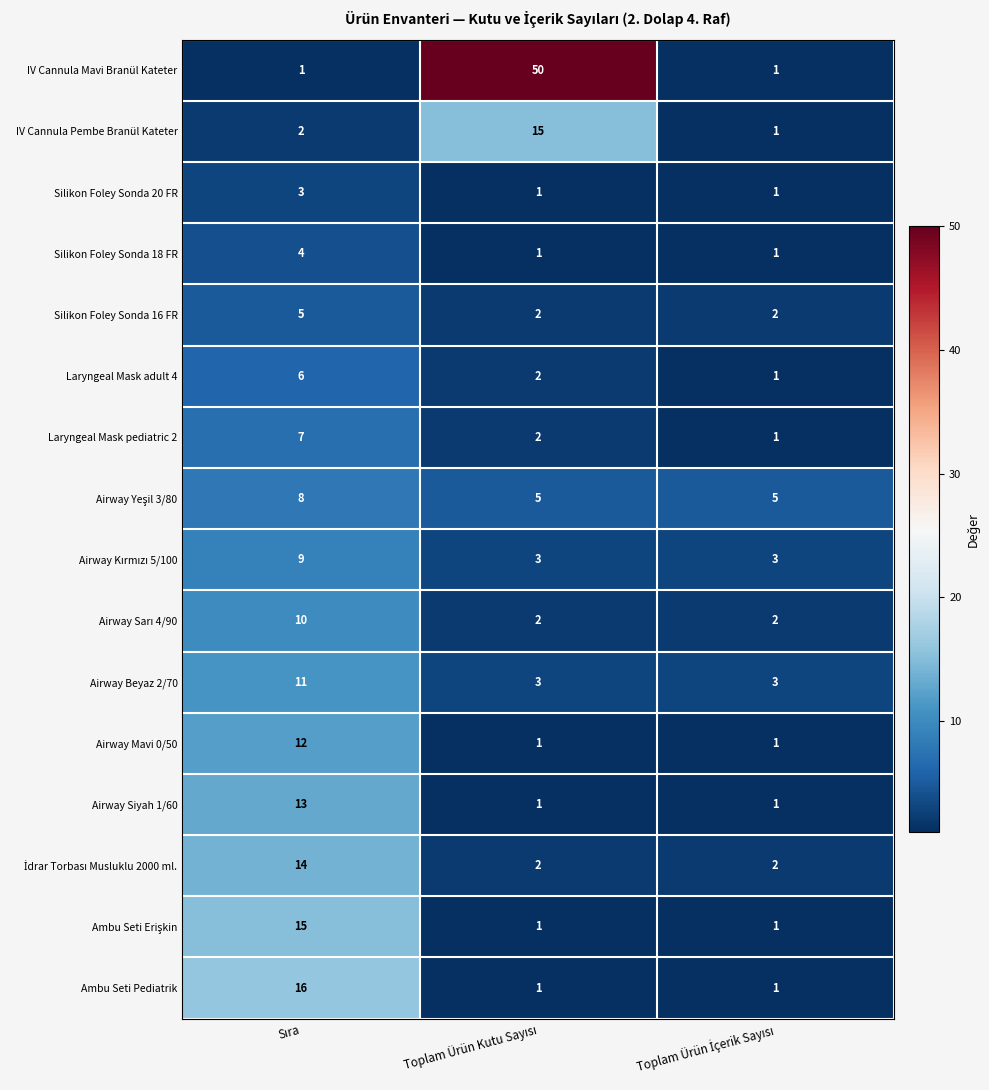

Which series has the largest total across all categories?

IV Cannula Mavi Branül Kateter